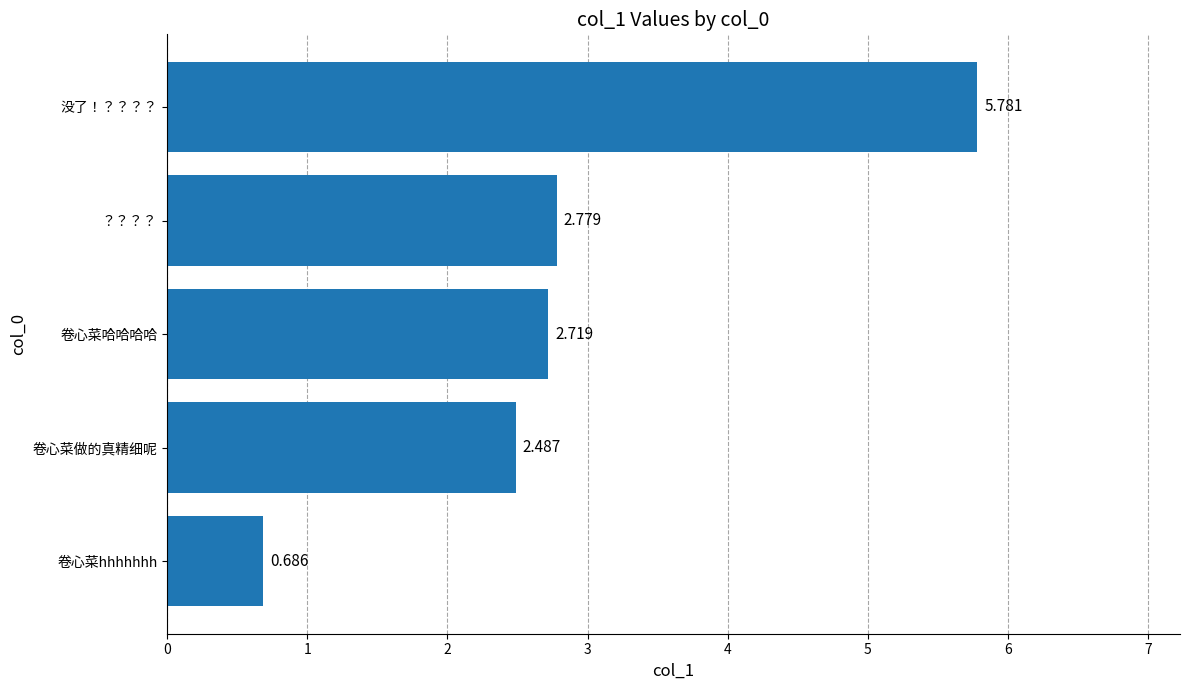

List the labels in order of value, smallest first.

卷心菜hhhhhhh, 卷心菜做的真精细呢, 卷心菜哈哈哈哈, ？？？？, 没了！？？？？